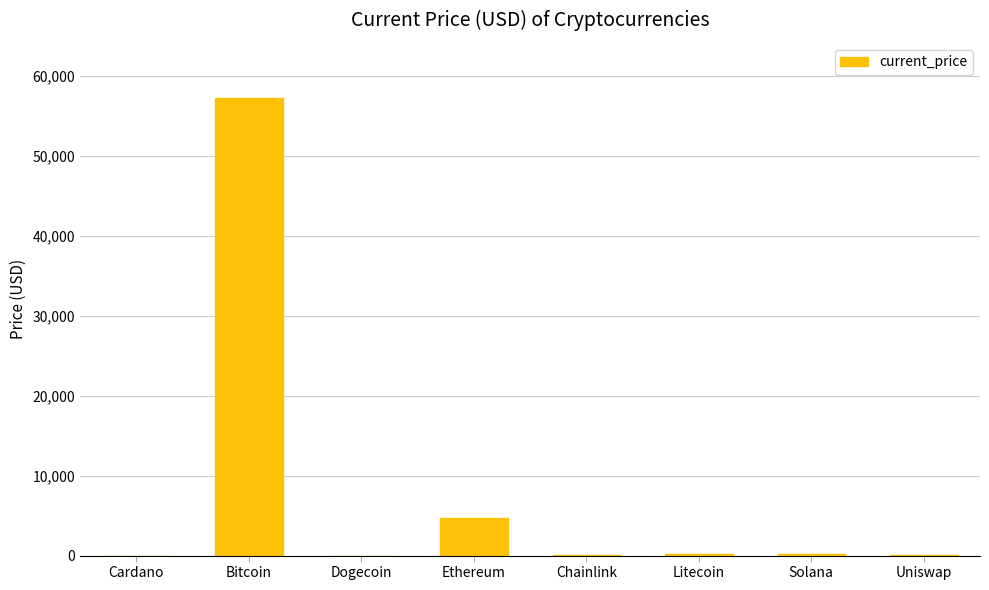

Is it true that the value at Uniswap is 22.2?

True